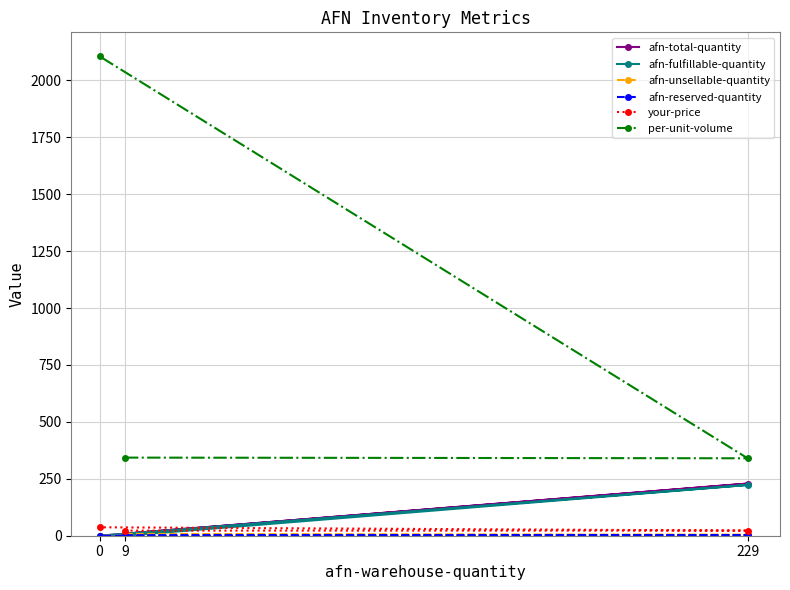

List the labels in order of afn-unsellable-quantity value, largest first.

9, 229, 0